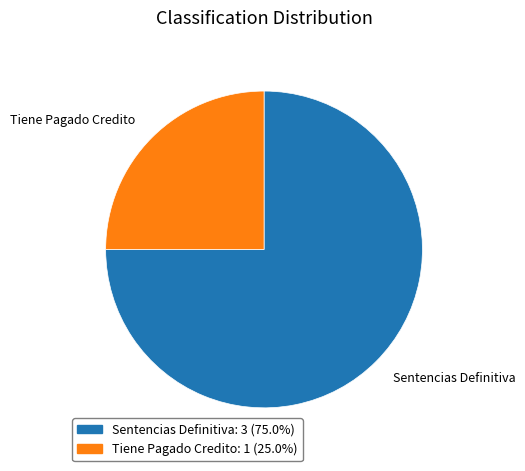

Count the number of slices in the pie.

2